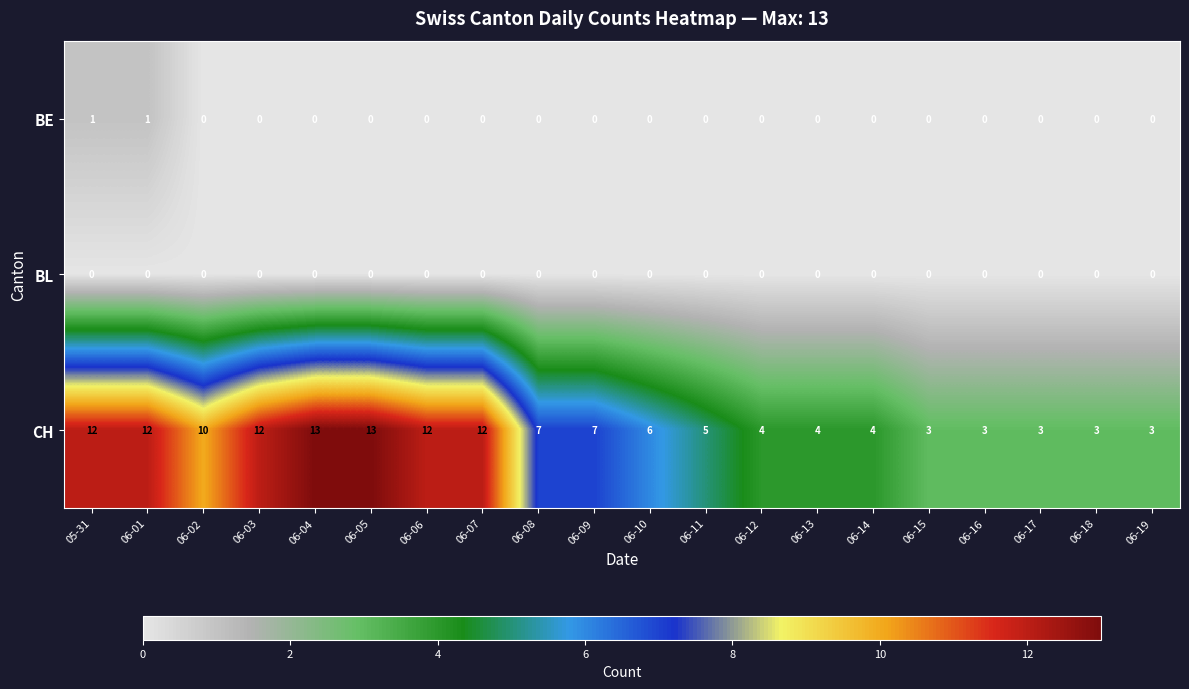

What is the difference between the highest and lowest values at 06-05?

13